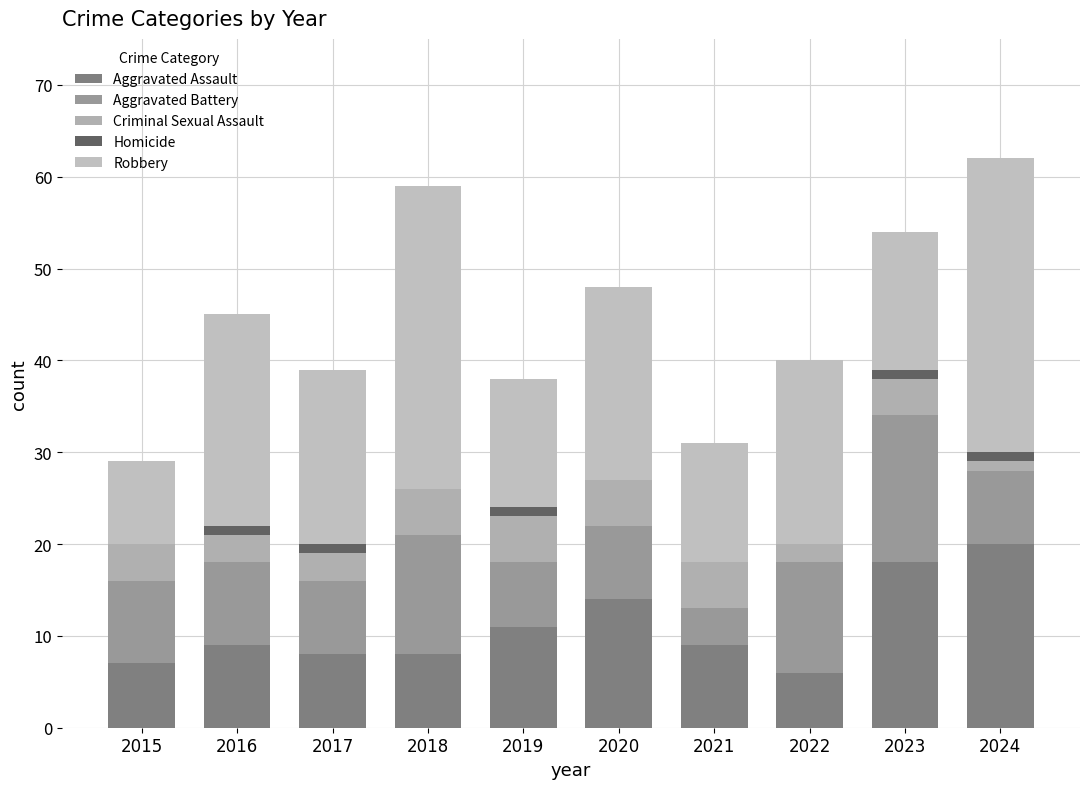

Count the number of data series in this chart.

5